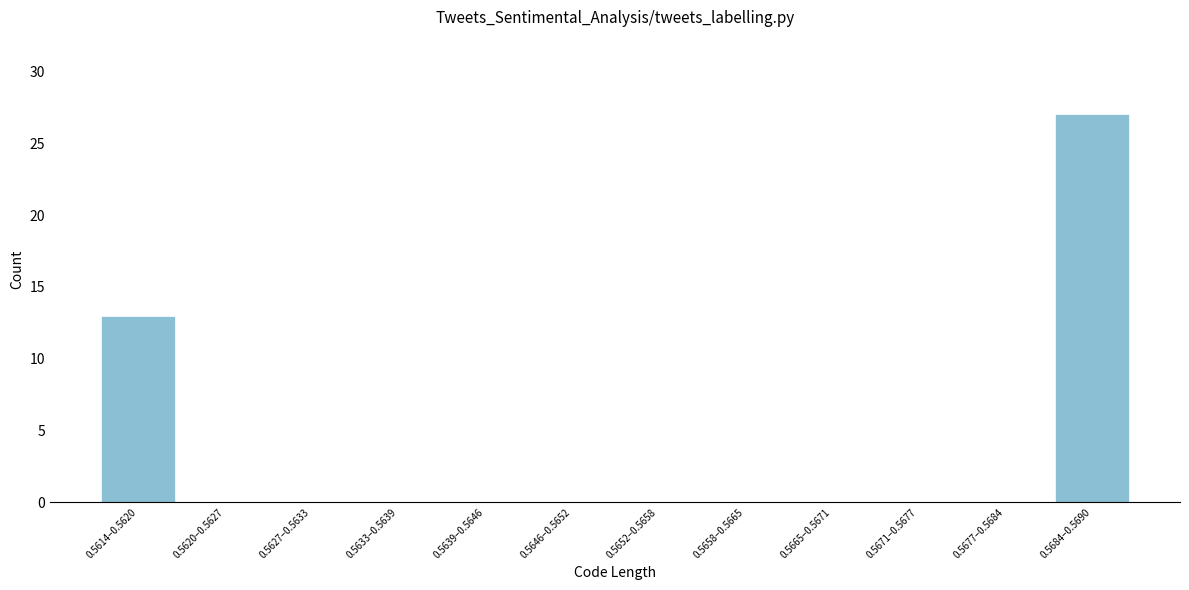

Reading left to right, extract all data points from this chart.

0.5614–0.5620=13	0.5620–0.5627=0	0.5627–0.5633=0	0.5633–0.5639=0	0.5639–0.5646=0	0.5646–0.5652=0	0.5652–0.5658=0	0.5658–0.5665=0	0.5665–0.5671=0	0.5671–0.5677=0	0.5677–0.5684=0	0.5684–0.5690=27